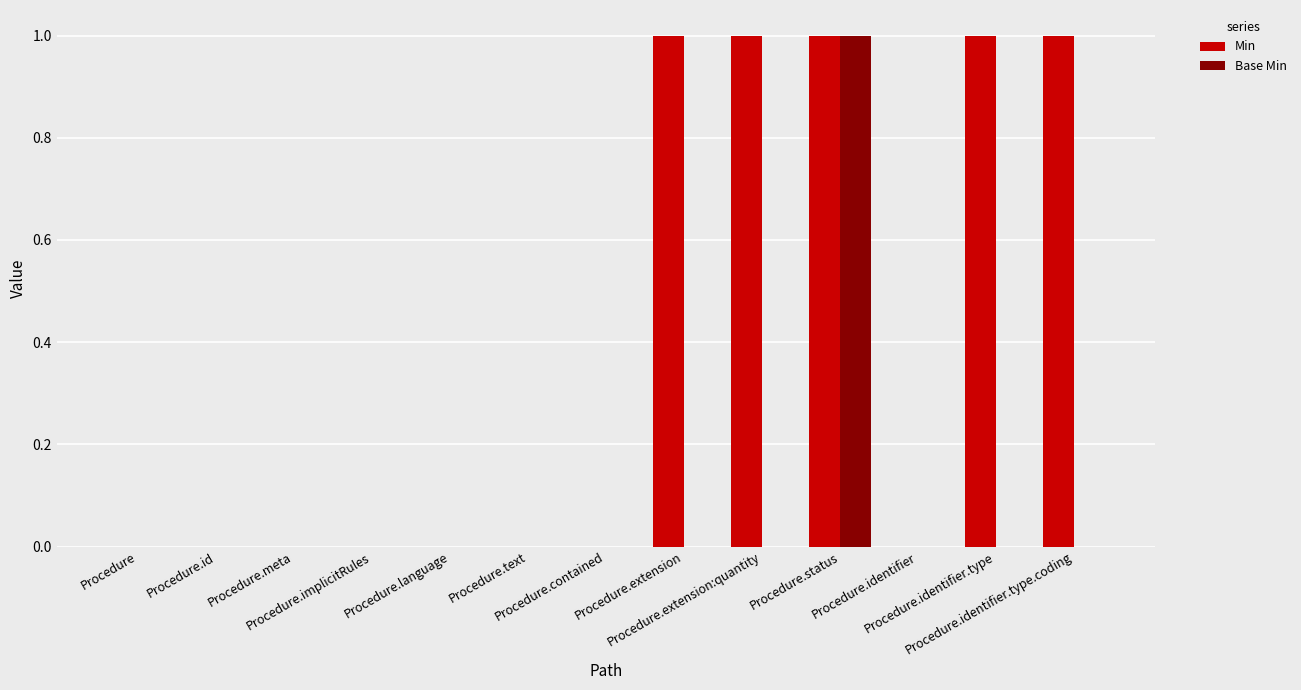

Which series has the largest total across all categories?

Min